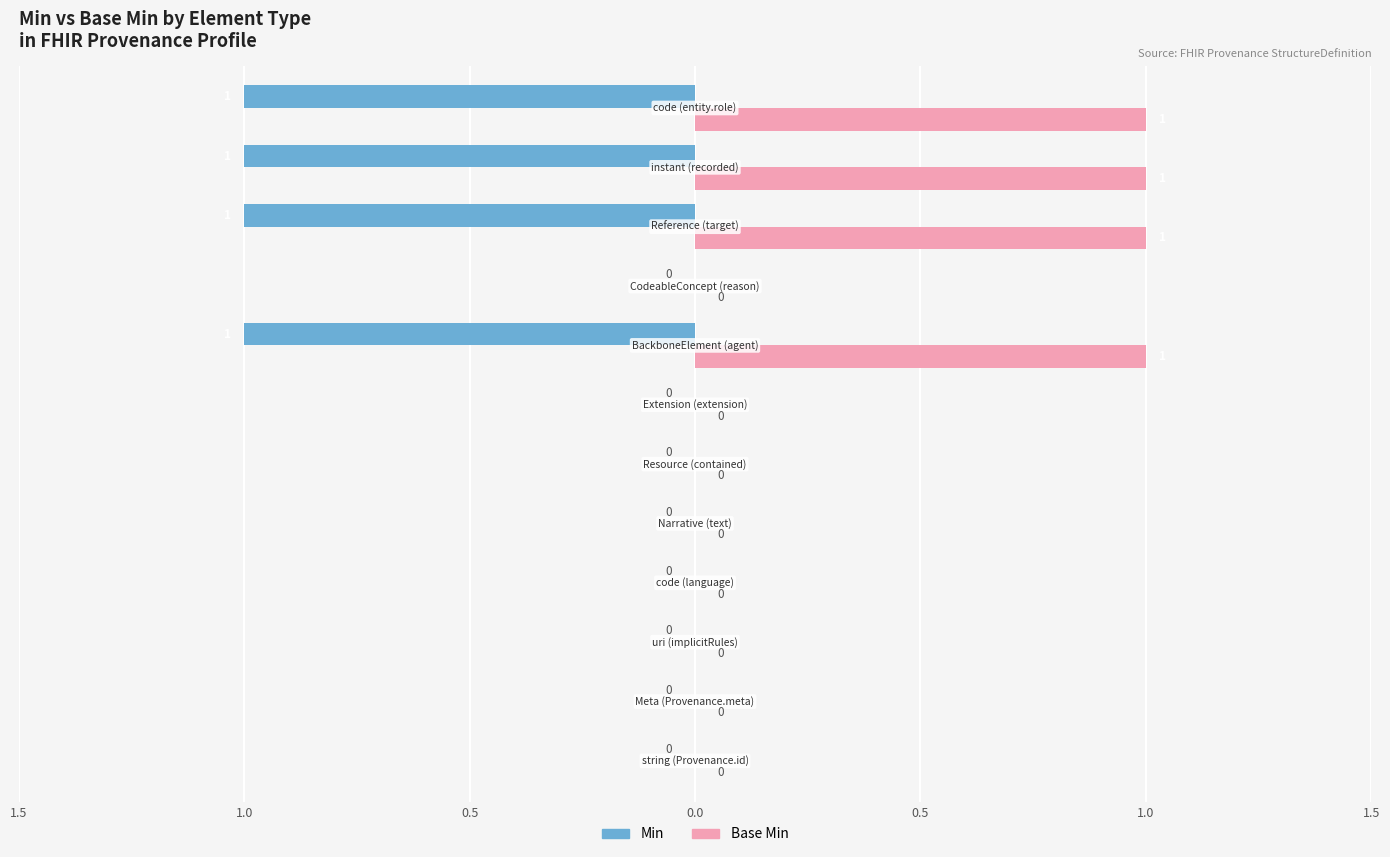

What are all the series names shown in the legend?

Min, Base Min